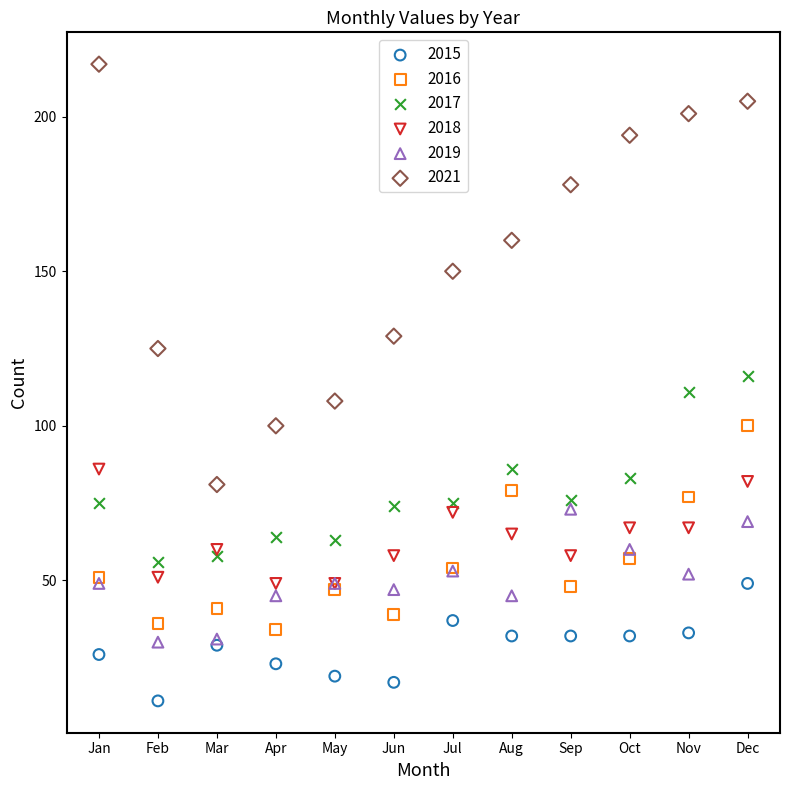

Which series contains the lowest Y value?

2015